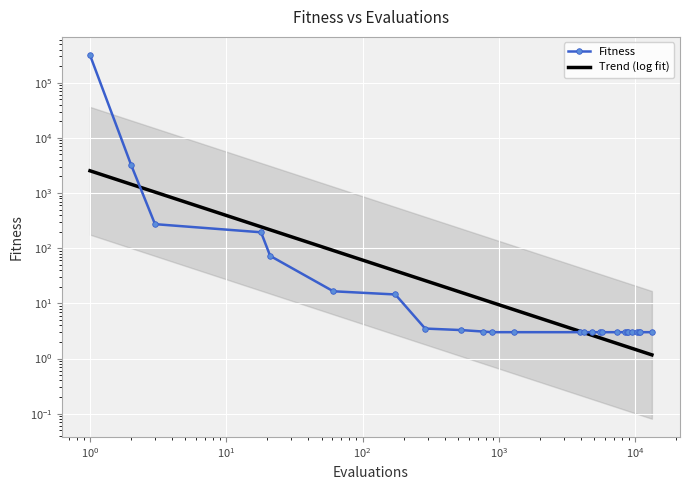

Approximately how many times larger is the value at 8737 compared to 8852?

1.0